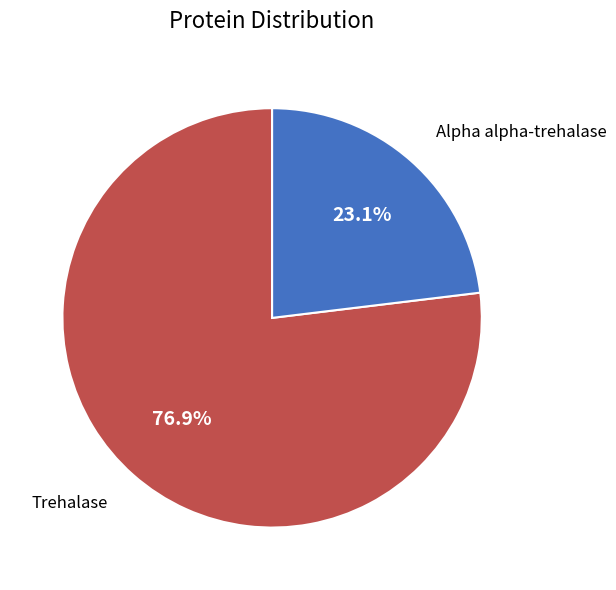

Rank the categories by value from lowest to highest.

Alpha alpha-trehalase, Trehalase